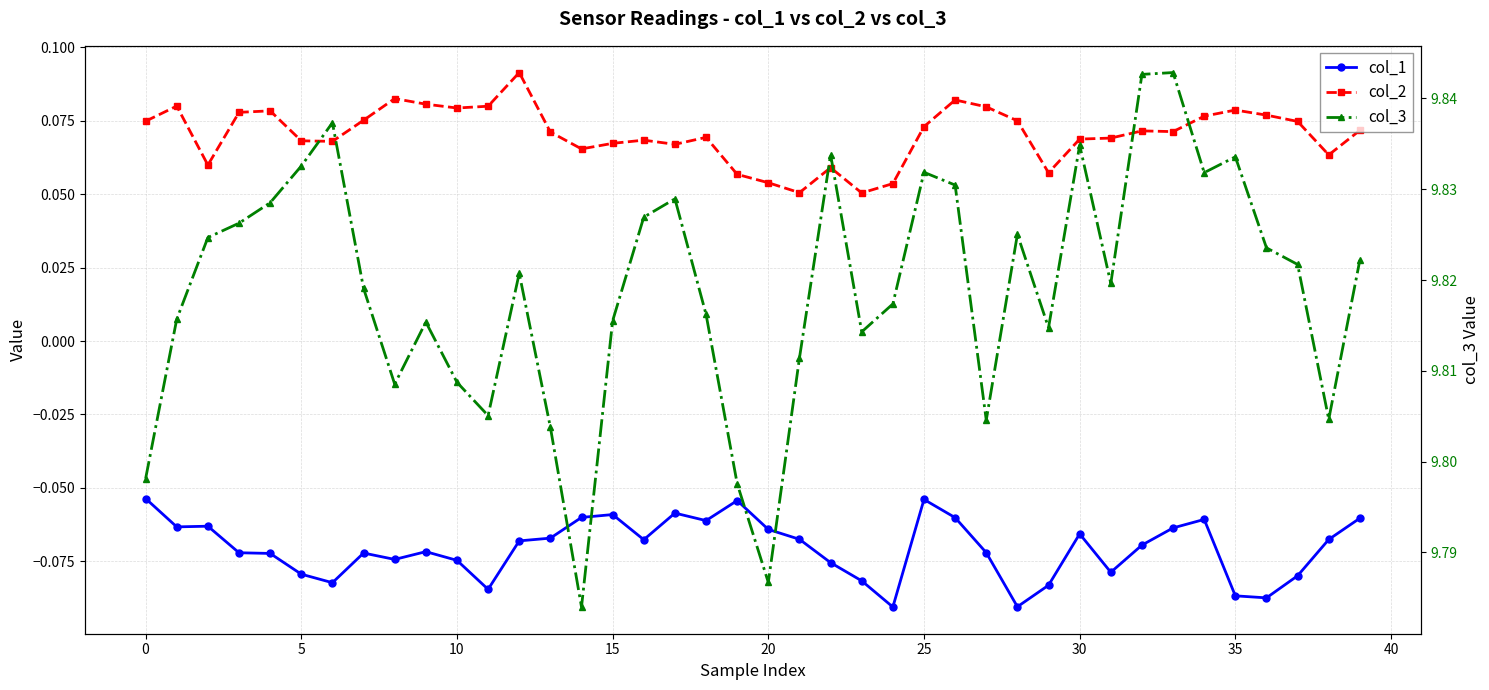

Is the value of col_2 at 32 greater than the value of col_1 at 17?

Yes